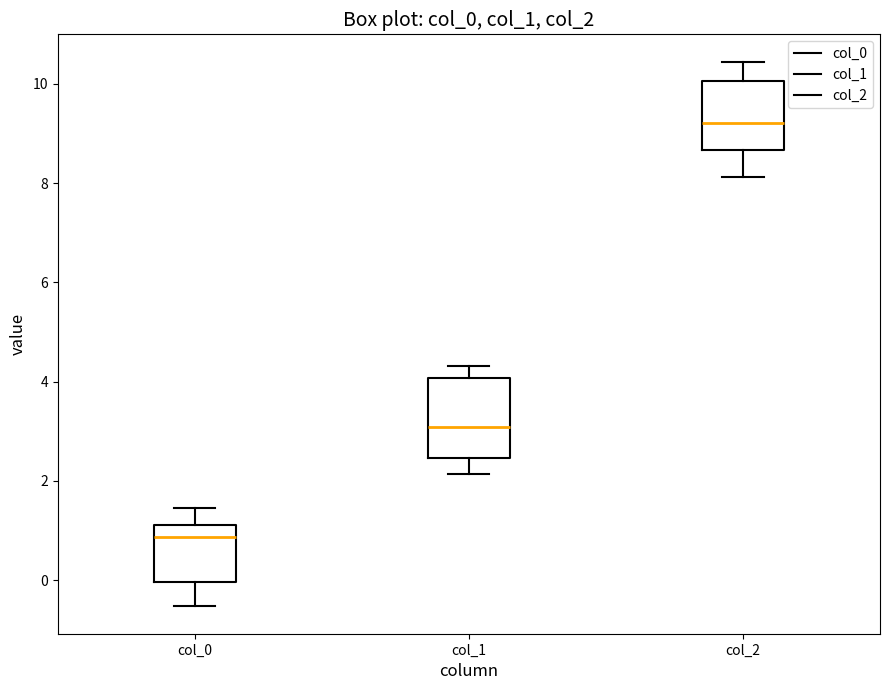

Reading left to right, transcribe this box plot: for each box, give where its median line is, the range the box spans, and where its two whiskers end, as read against the y-axis. The values are not printed on the chart, so give them approximately, as read against the axis.

col_0: median 0.8, box 0.0 to 1.2, whiskers -0.6 to 1.4
col_1: median 3.0, box 2.4 to 4.0, whiskers 2.2 to 4.4
col_2: median 9.2, box 8.6 to 10.0, whiskers 8.2 to 10.4